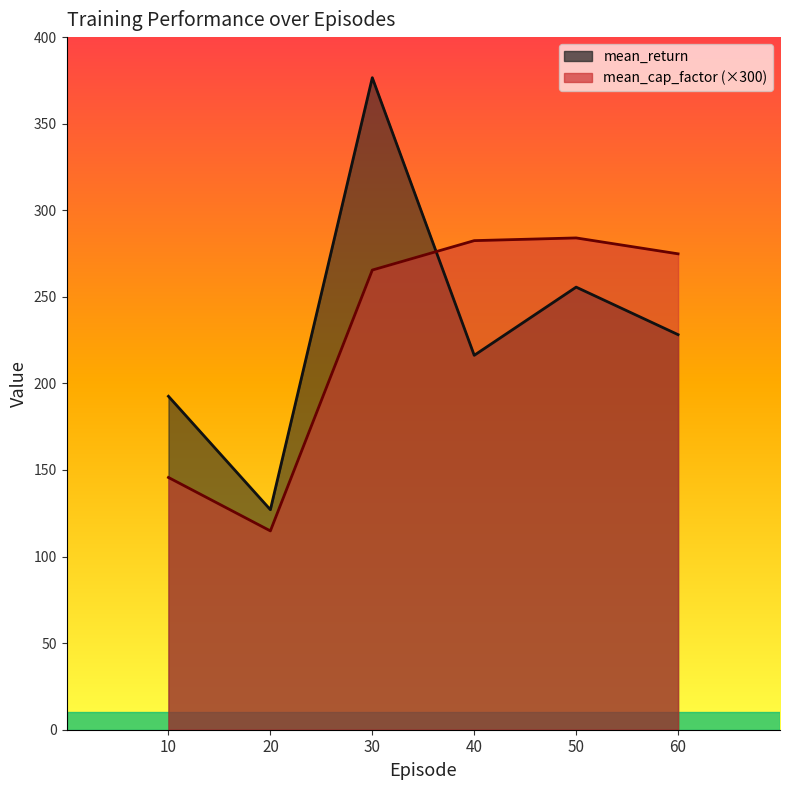

What is the value of the mean_return point at the 6th from the left?

228.2